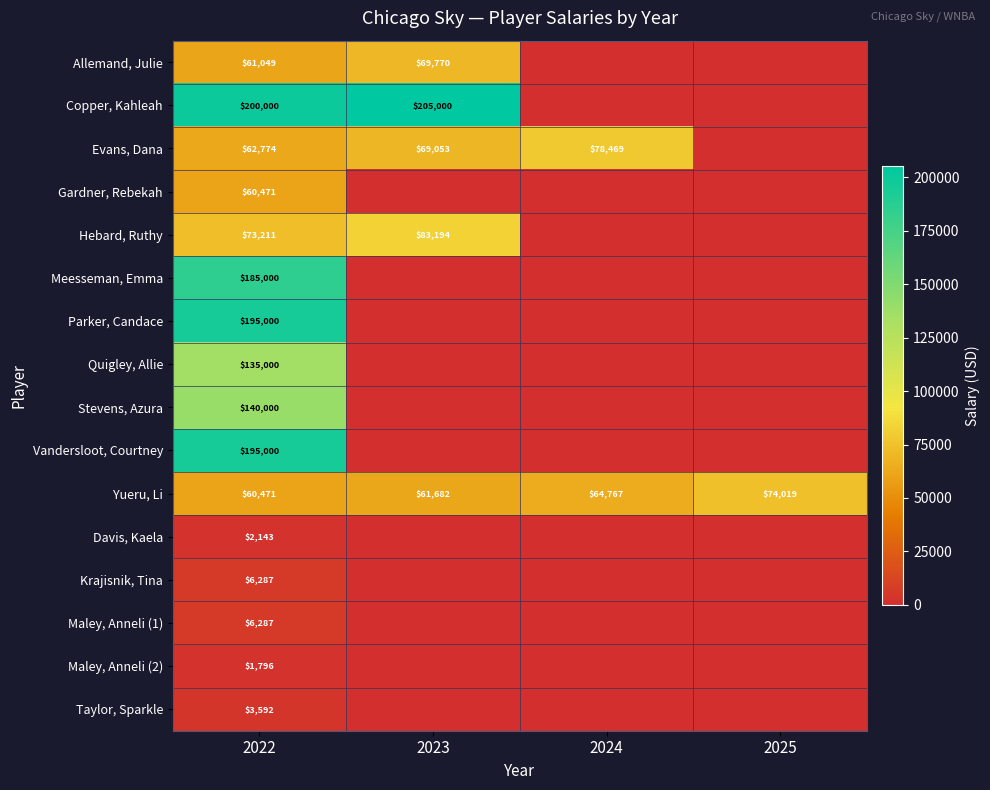

What is the sum of the Evans, Dana values at 2022 and 2024?

141243